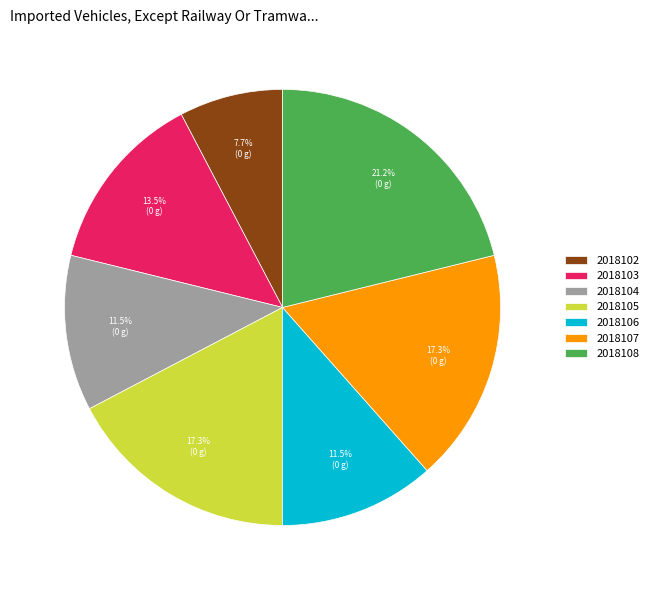

Approximately how many times larger is the value at 2018103 compared to 2018104?

1.2